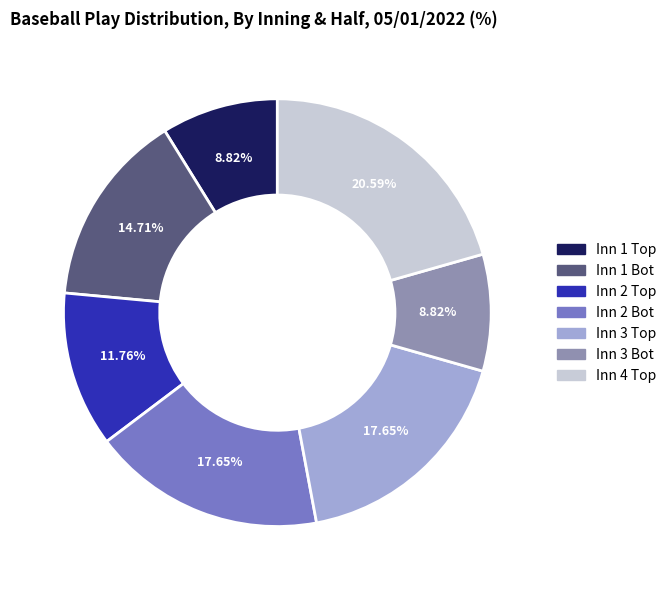

Does any single category account for the majority?

No